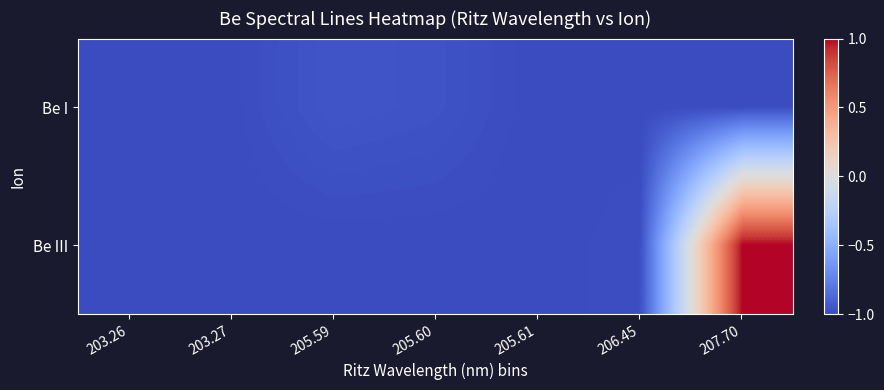

What is the total value across all series at 203.26?

-2.0